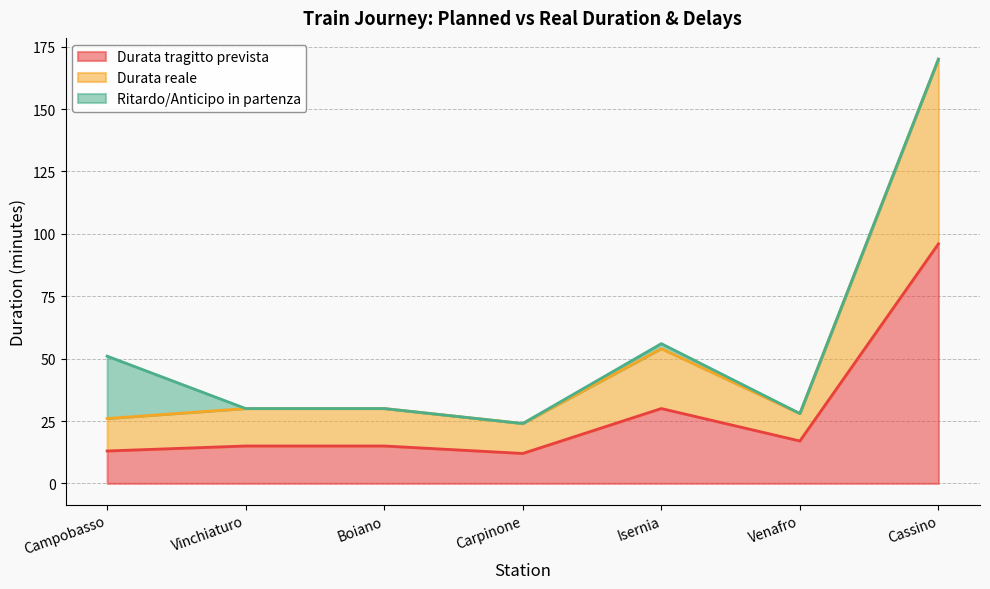

What is the difference between the second highest and second lowest values in the Durata reale series?

28